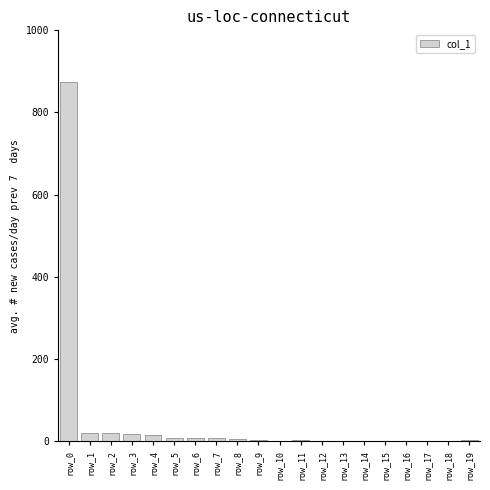

What is the greatest value displayed?

874